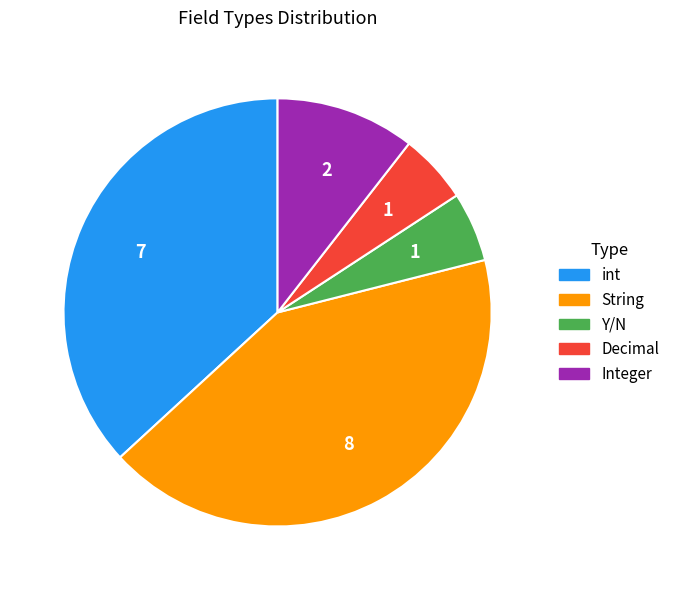

Is the sum of Y/N and Decimal greater than half?

No